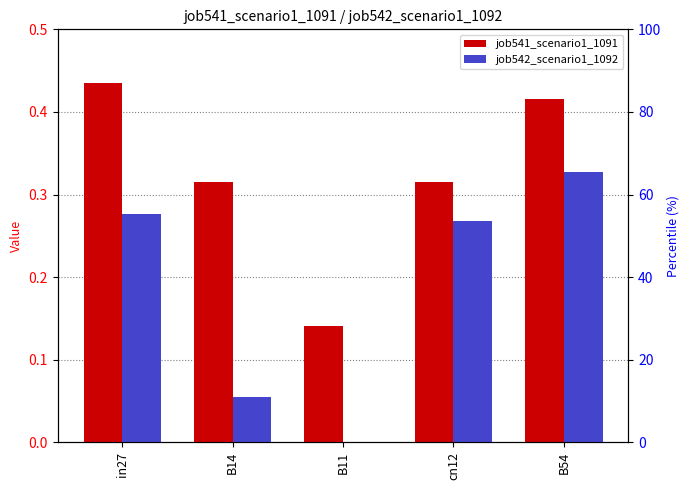

What is the label of the 3rd bar from the right?

B11